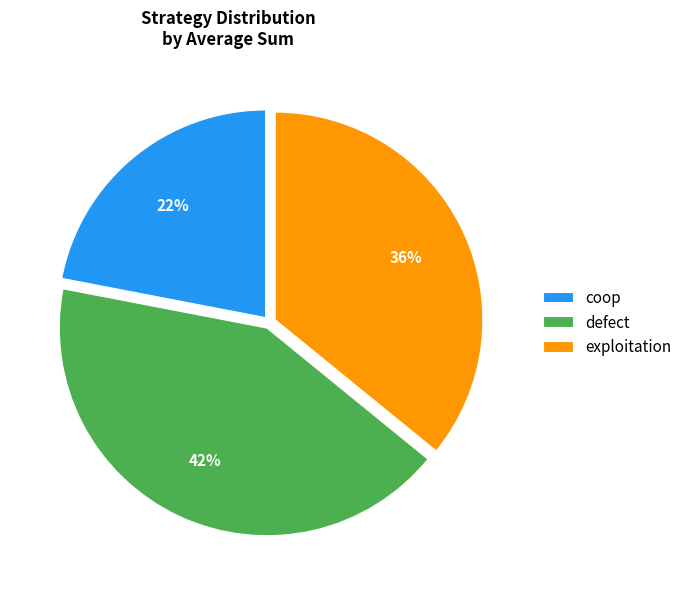

Does coop represent more than half of the total?

No